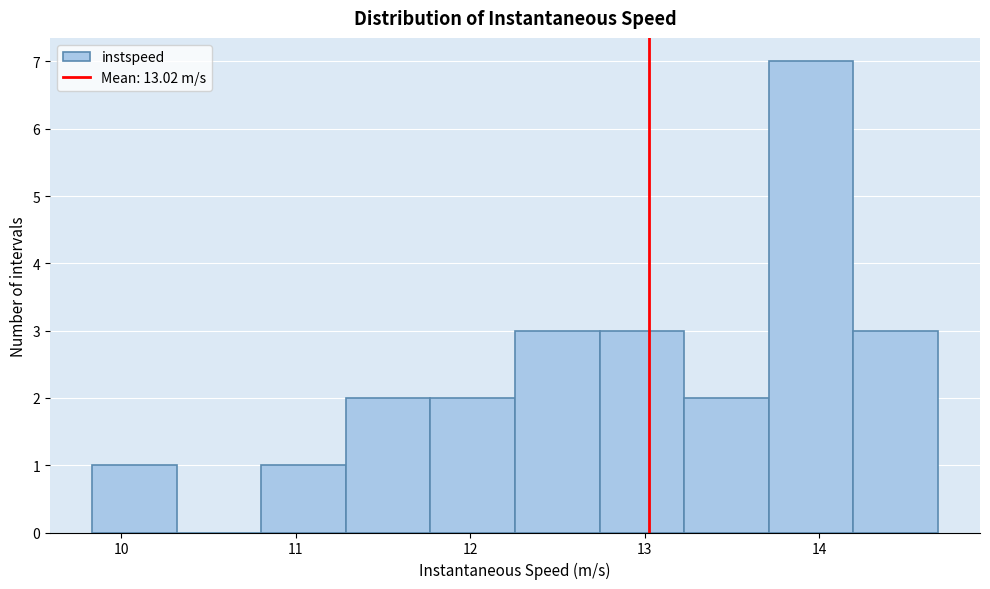

Reading left to right, list every bar in this chart as the range it spans on the x-axis followed by its height. Neither the bar edges nor the heights are printed on the chart, so give them approximately, as read against the axes.

9.8 to 10.3: 1
10.3 to 10.8: 0
10.8 to 11.3: 1
11.3 to 11.8: 2
11.8 to 12.3: 2
12.3 to 12.7: 3
12.7 to 13.2: 3
13.2 to 13.7: 2
13.7 to 14.2: 7
14.2 to 14.7: 3